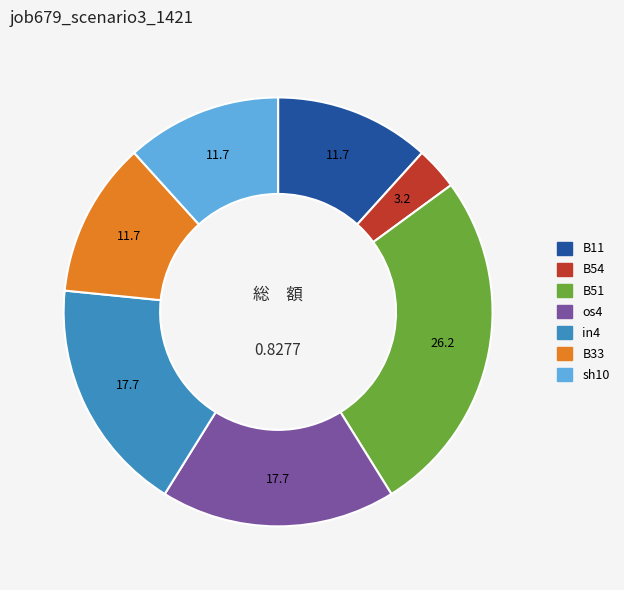

How many slices are in this pie chart?

7